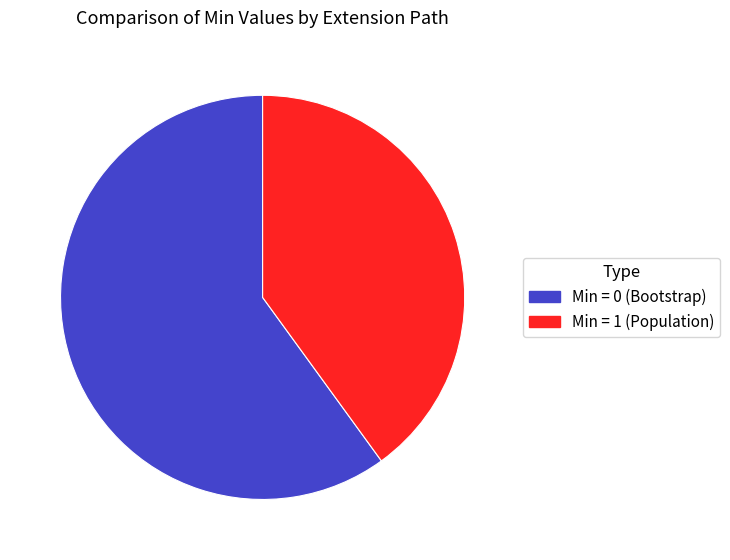

Rank the categories by value from highest to lowest.

Min = 0 (Bootstrap), Min = 1 (Population)